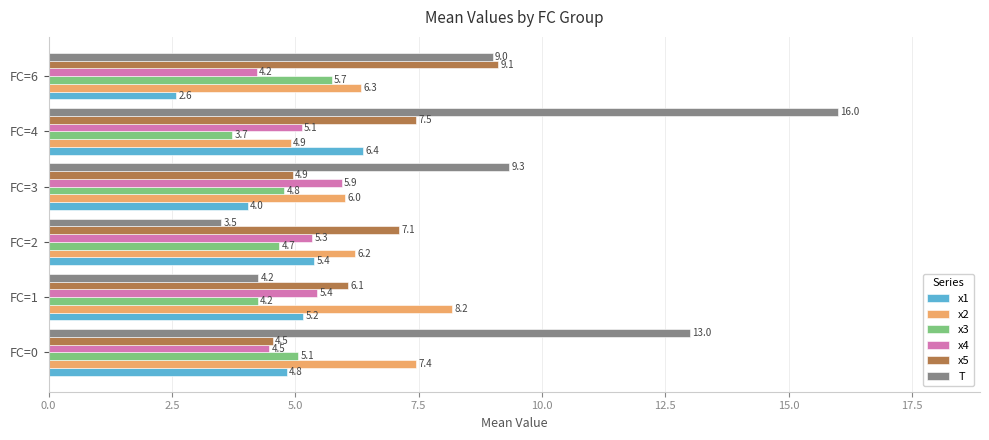

What is the difference between the T values at FC=0 and FC=2?

9.5